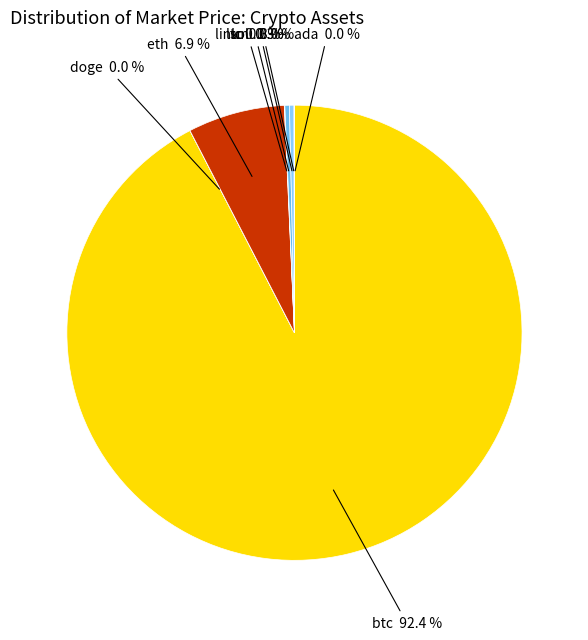

Is there a majority slice in this chart?

Yes